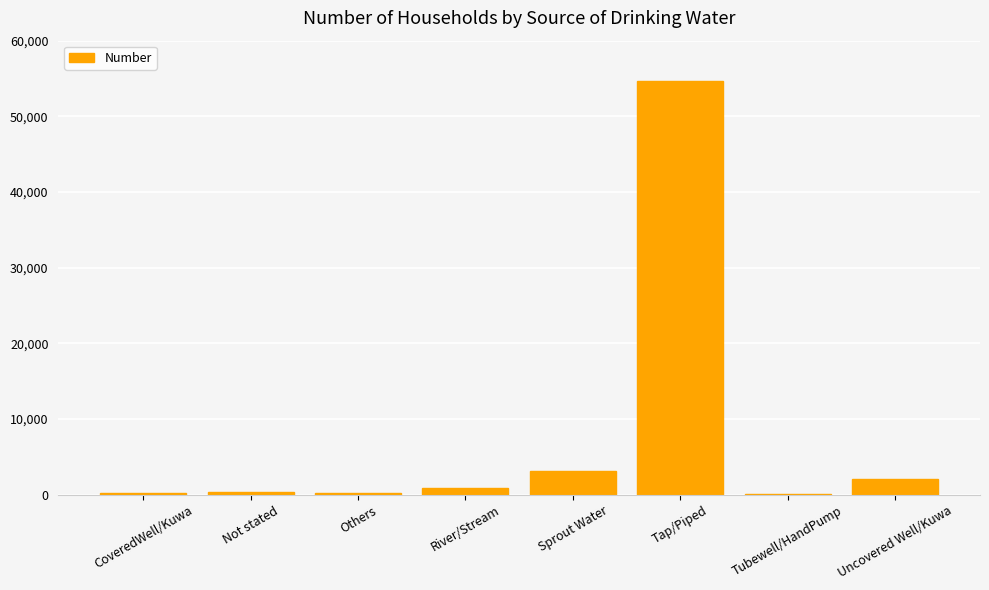

Which label corresponds to the largest value in the chart?

Tap/Piped